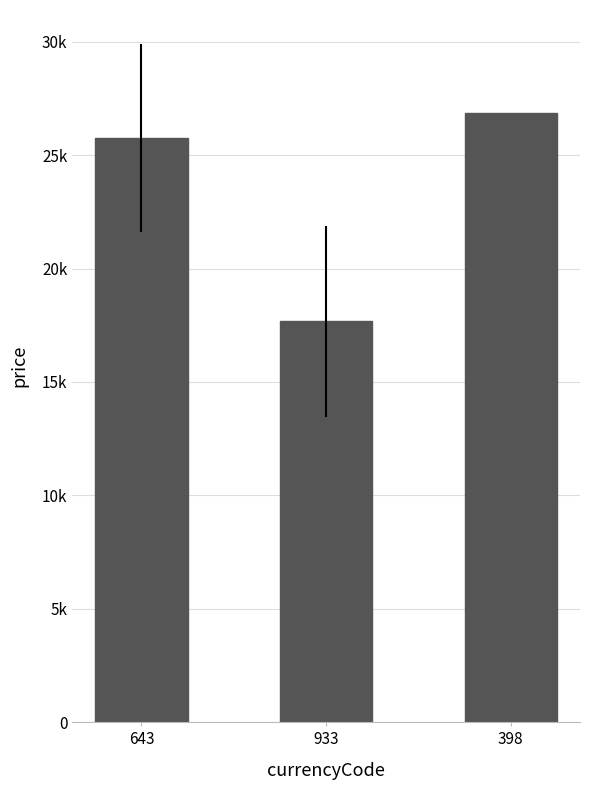

Are the bars horizontal?

No